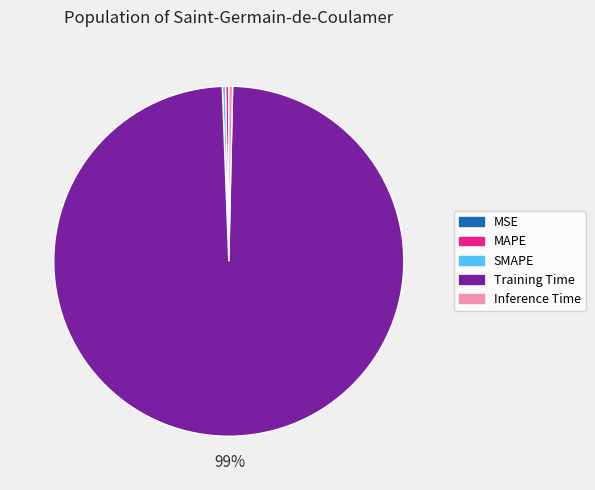

Which category has the biggest portion of the pie?

Training Time